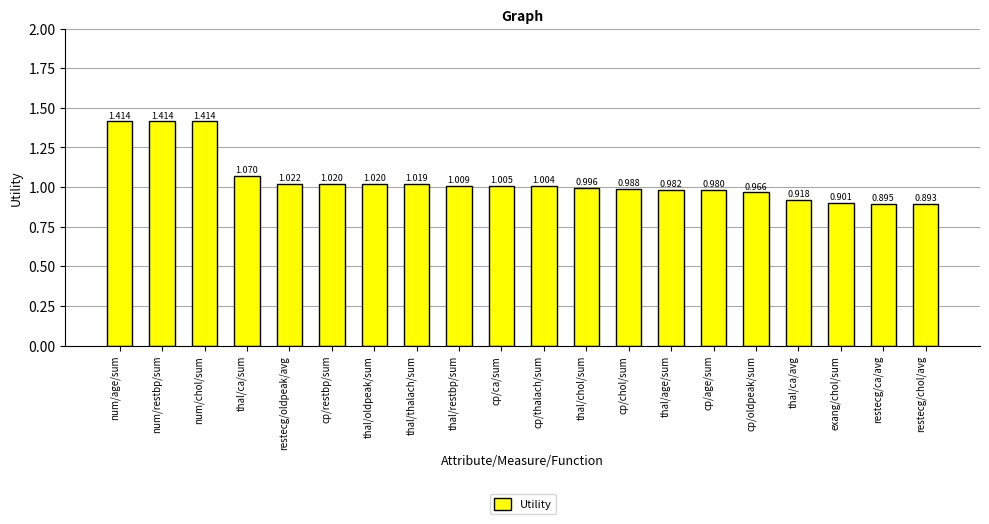

What is the label of the 15th bar from the right?

cp/restbp/sum